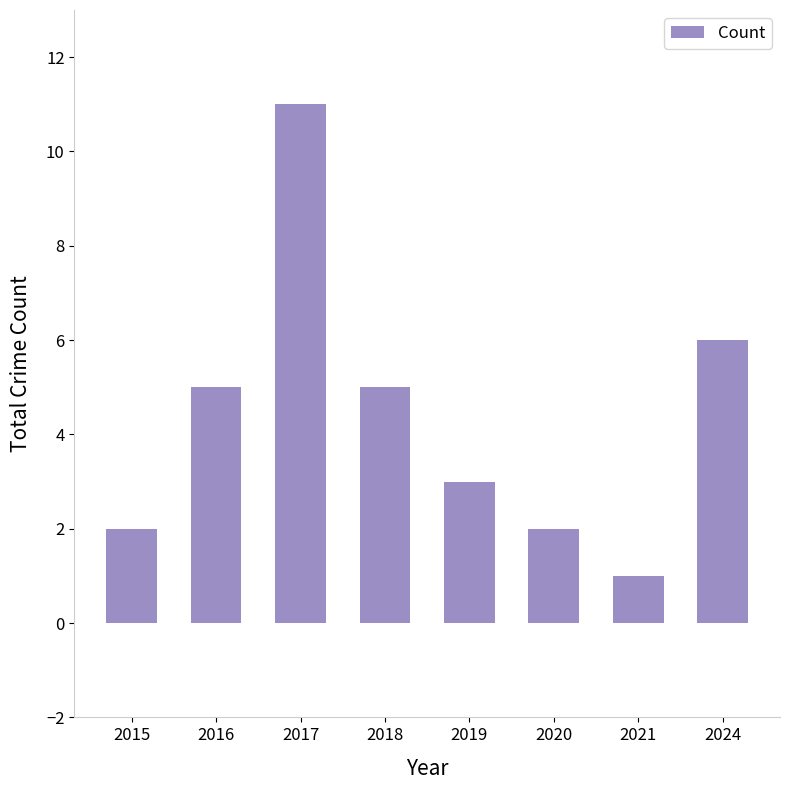

What is the change in value from 2020 to 2024?

+4